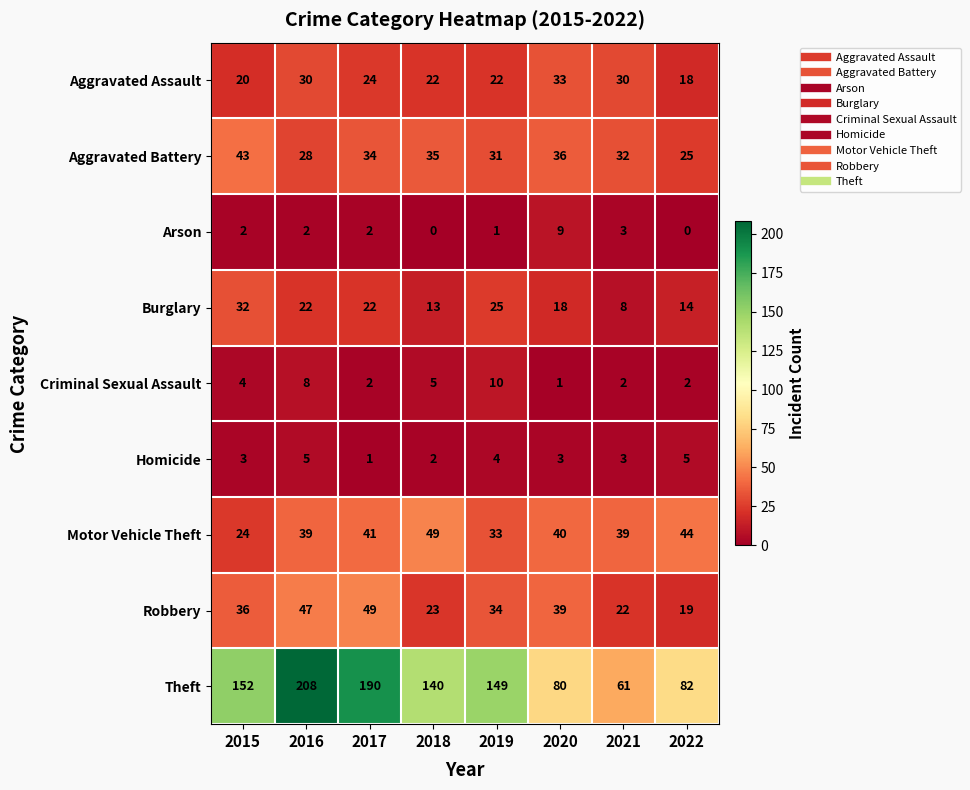

The Aggravated Assault series shows 22 at 2019. True or false?

True